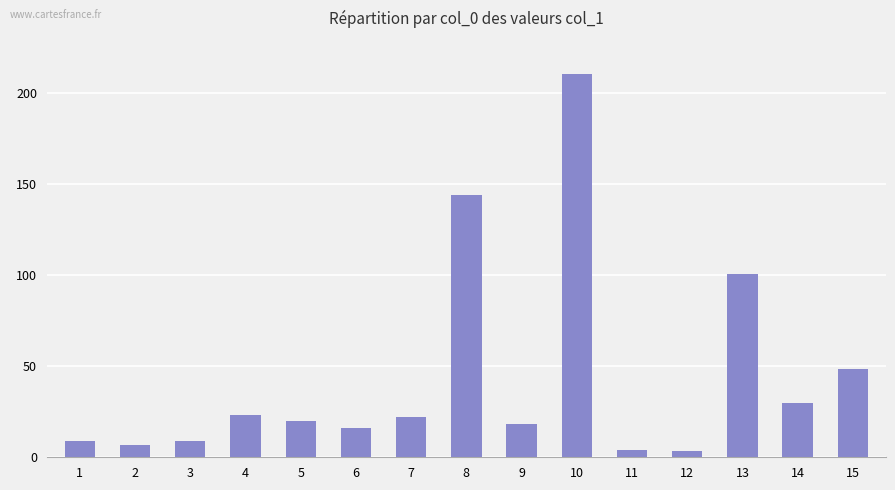

Read the value at 1.

8.8